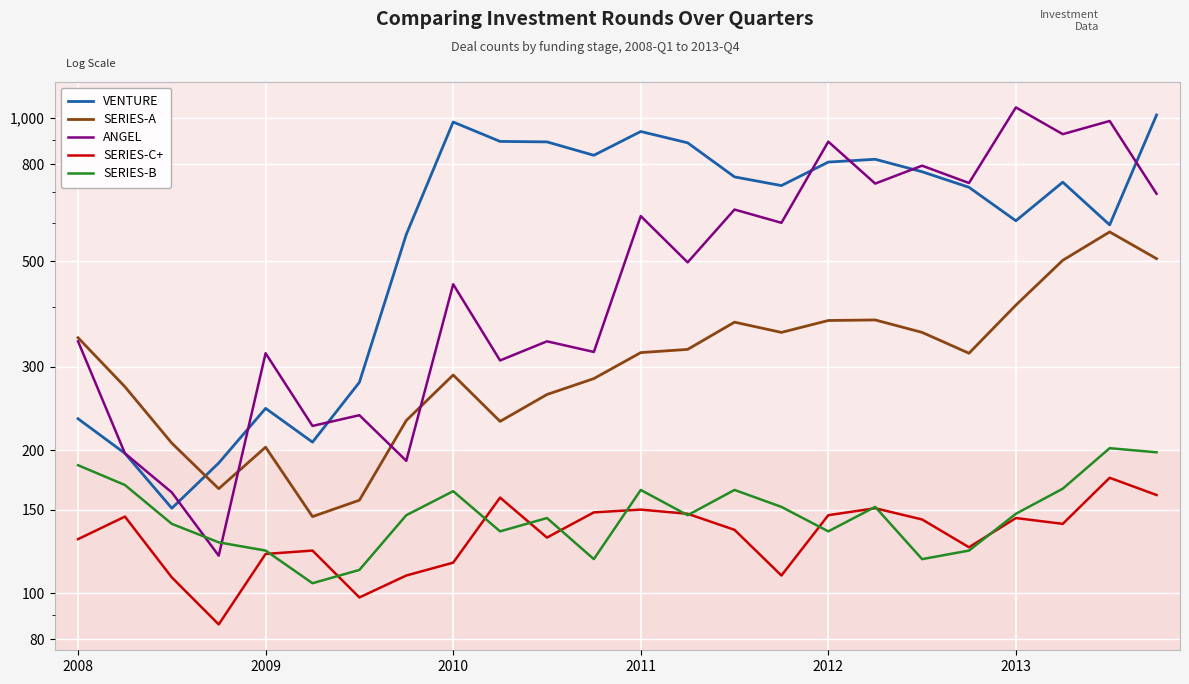

What is the value of the SERIES-C+ point at the 24th from the left?

161